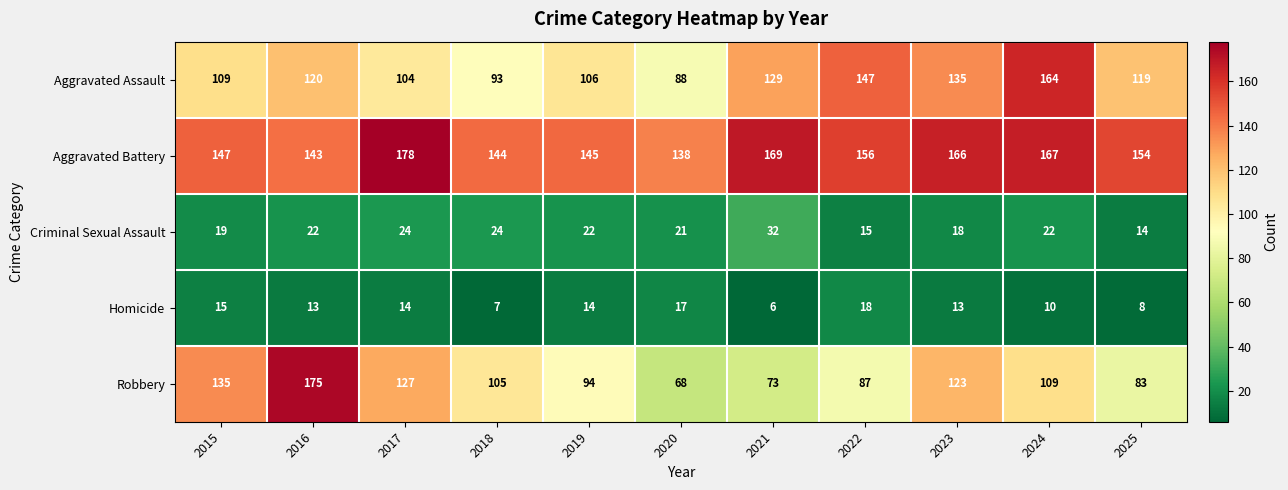

How many data points does each series have?

11